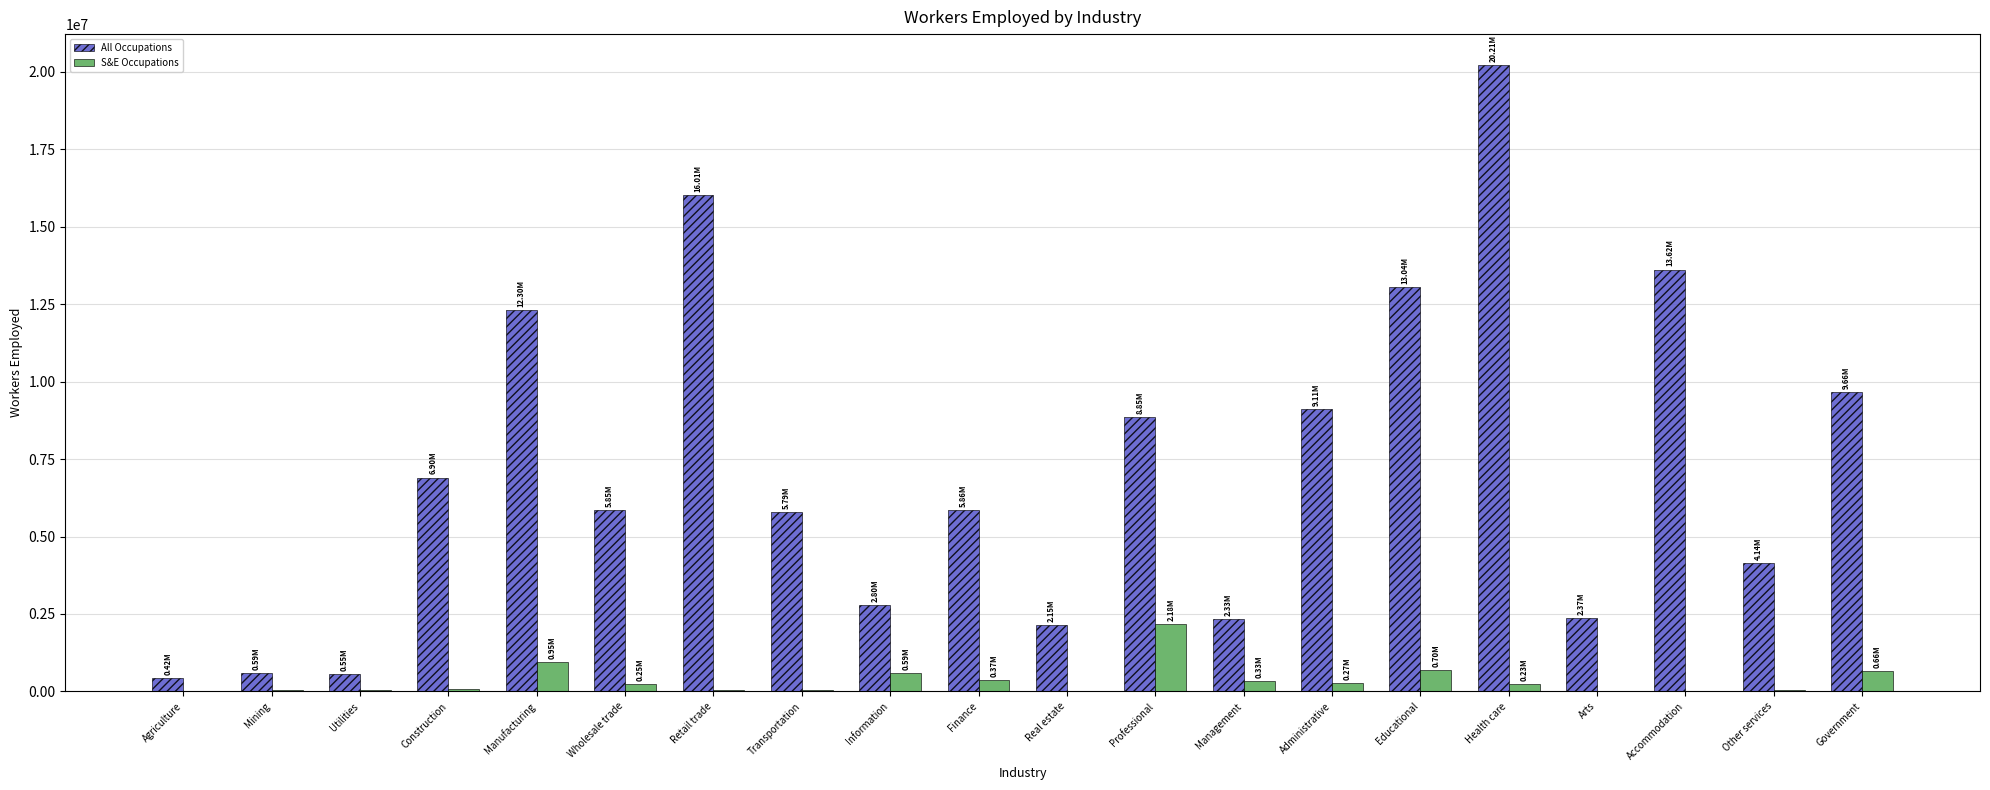

Which series changed the most between Management and Educational?

All Occupations